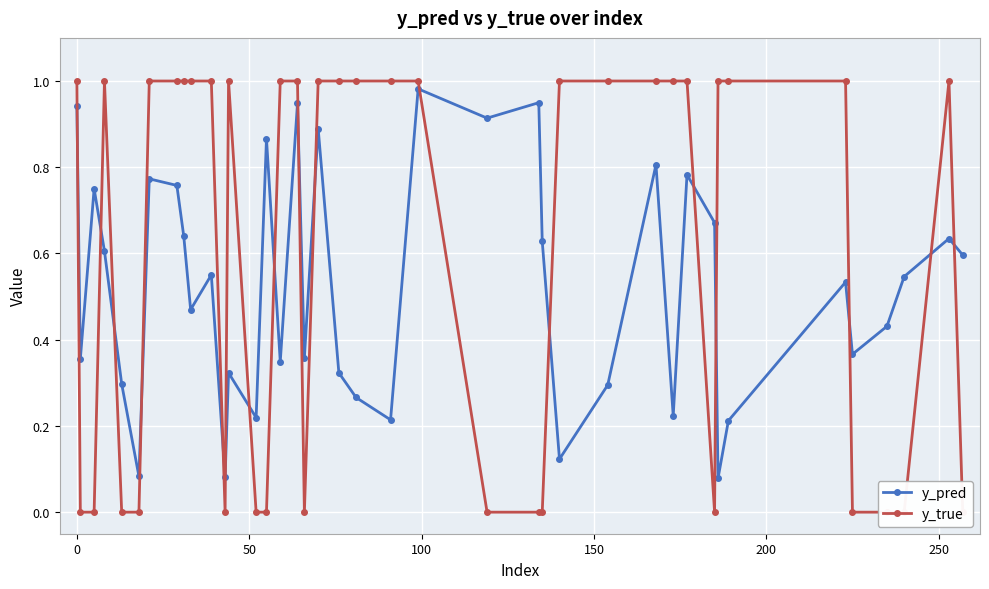

What is the greatest value displayed?

1.0